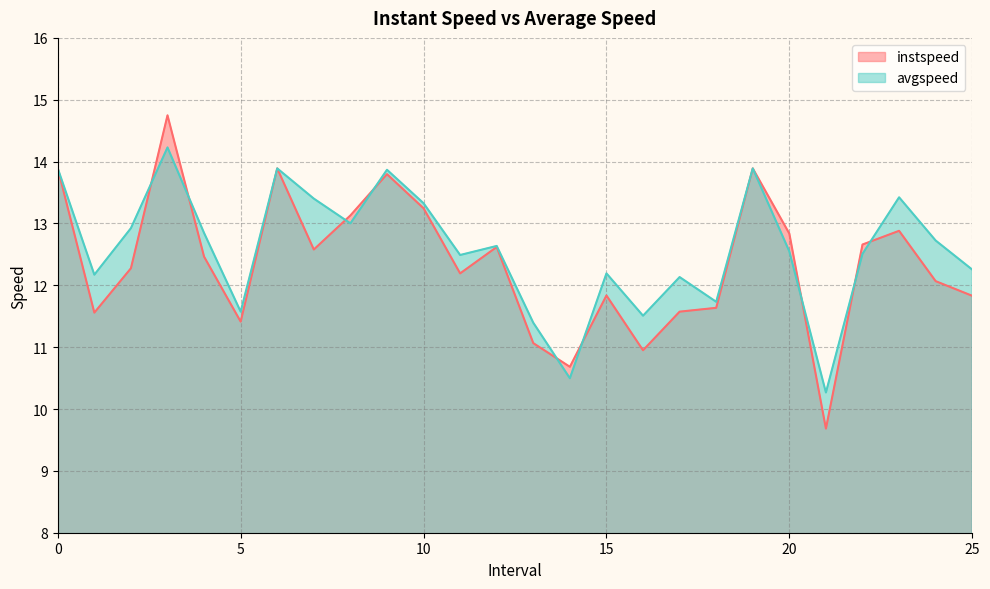

What is the value of the instspeed point at the 5th from the left?

12.5